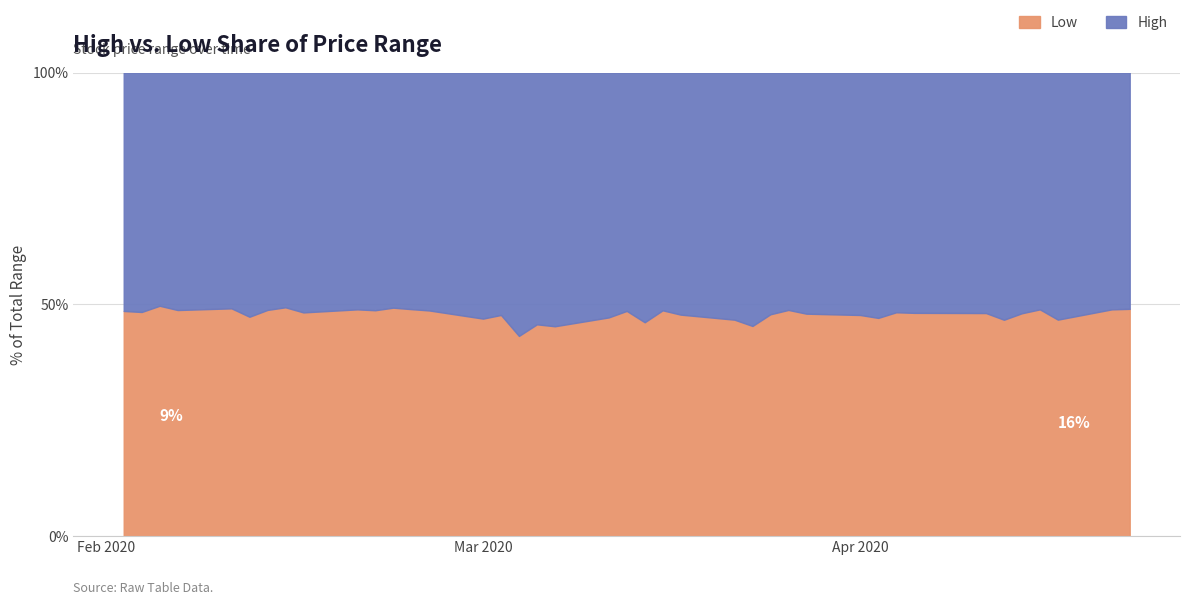

What is the difference between the maximum and minimum values in the Low series?

6.5